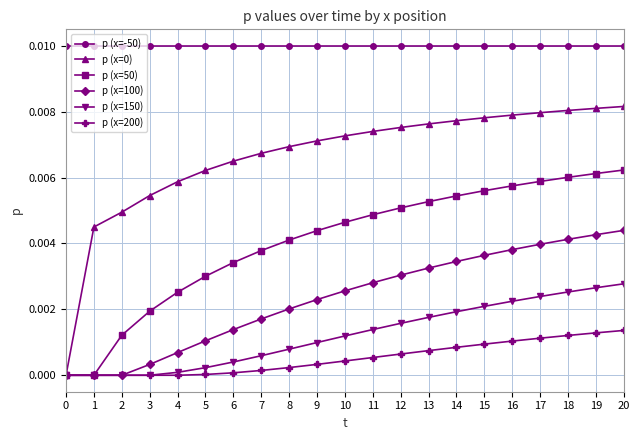

True or false: p (x=200) has a value of 0.0 at 1.

True